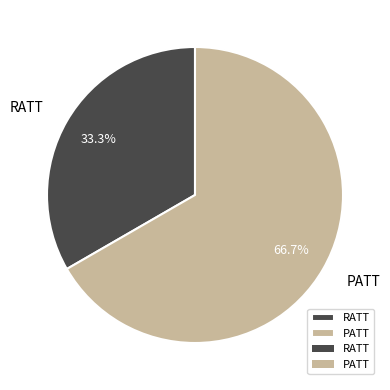

How much of the chart is everything except RATT?

66.7%